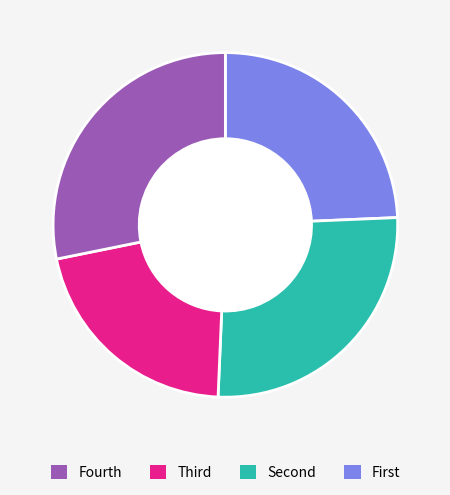

Count the number of slices in the pie.

4